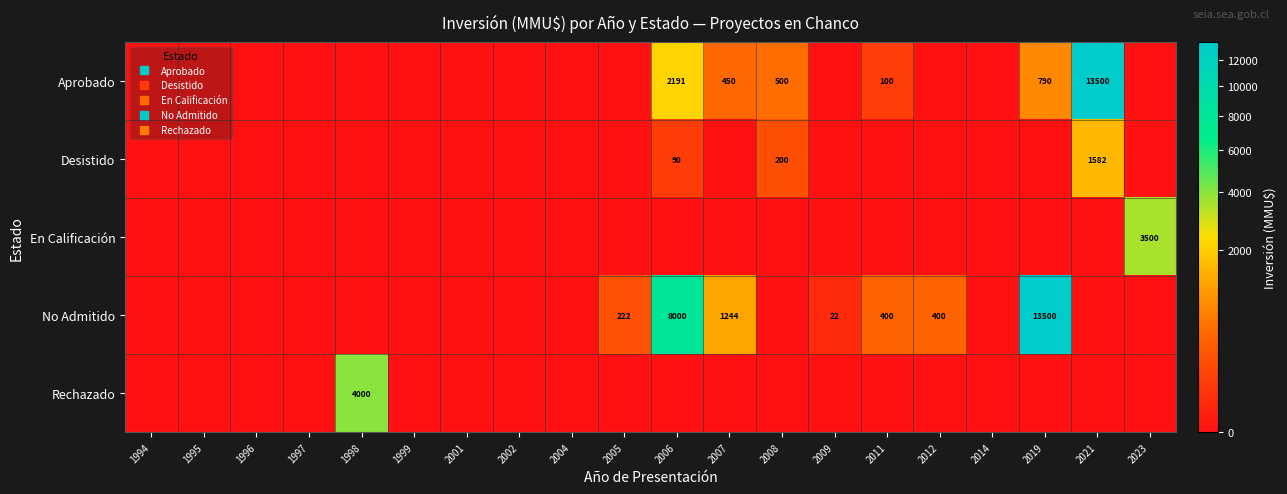

The En Calificación series shows 1905 at 2014. True or false?

False